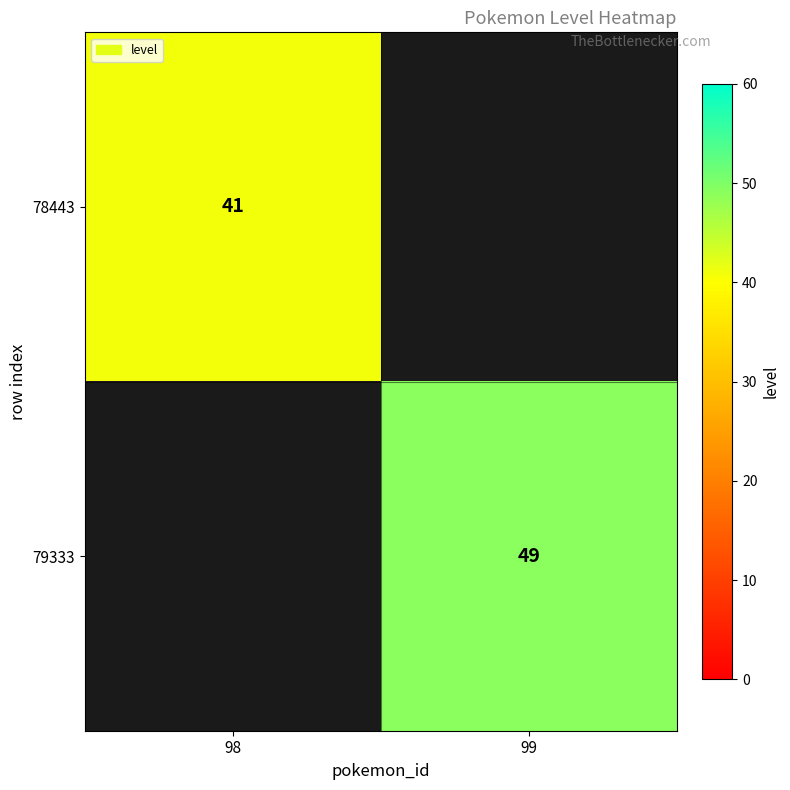

The value of 79333 at 99 is 49. True or false?

True